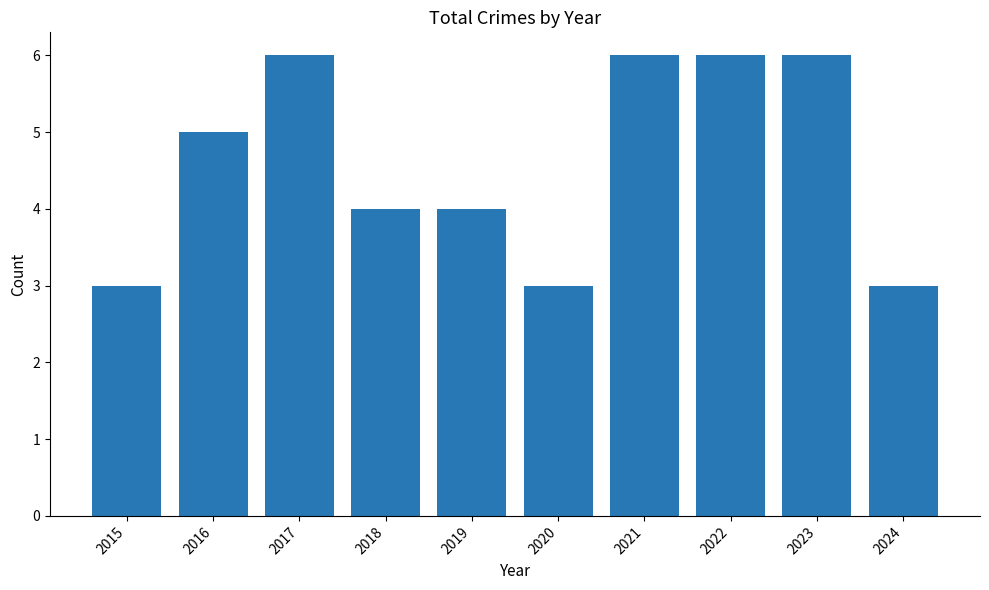

Is it true that the value at 2015 is 3?

True